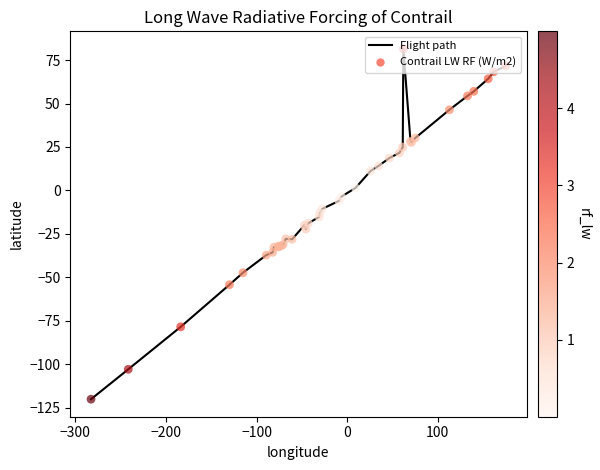

What is the minimum value shown in the chart?

-120.0